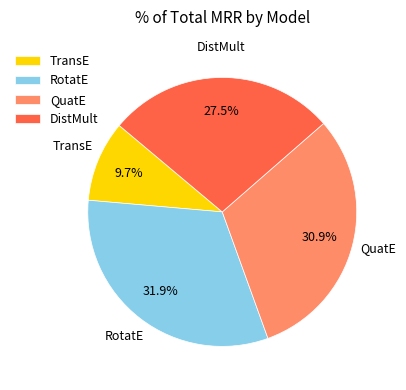

Count the number of slices in the pie.

4